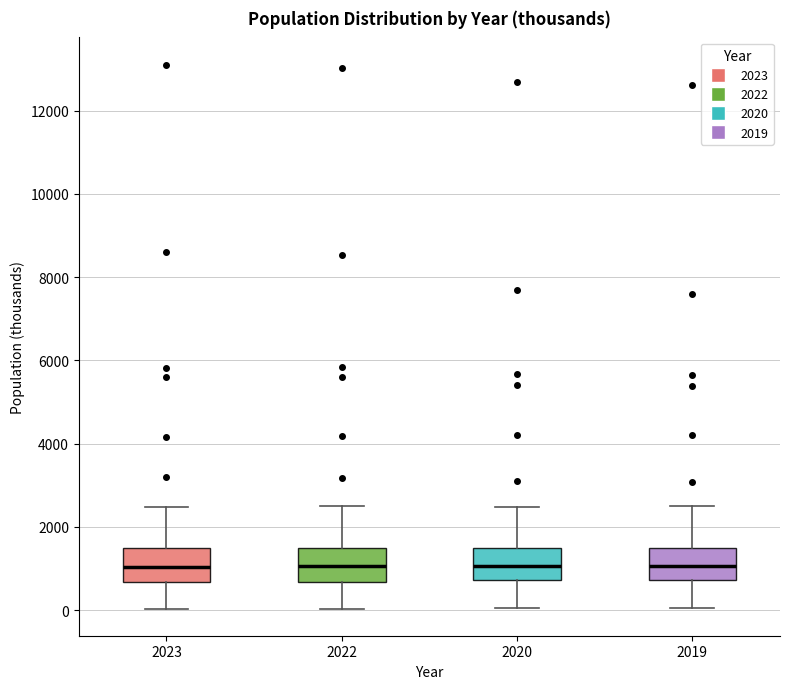

Where does the median line of the box at x = 2020 sit on the y-axis? The values are not printed on the chart, so give them approximately, as read against the axis.

1000